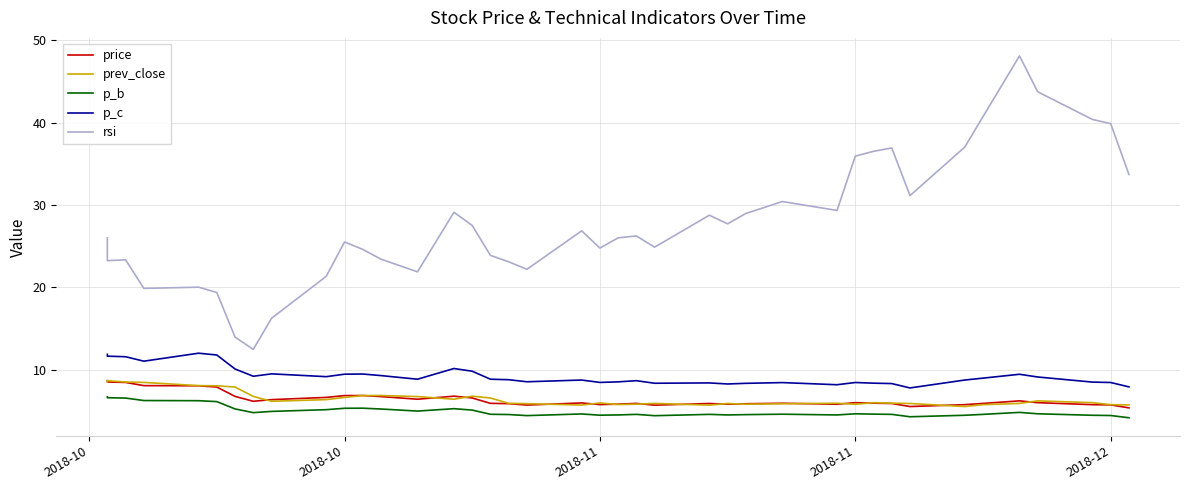

List the series in order of their peak value, highest first.

rsi, p_c, price, prev_close, p_b